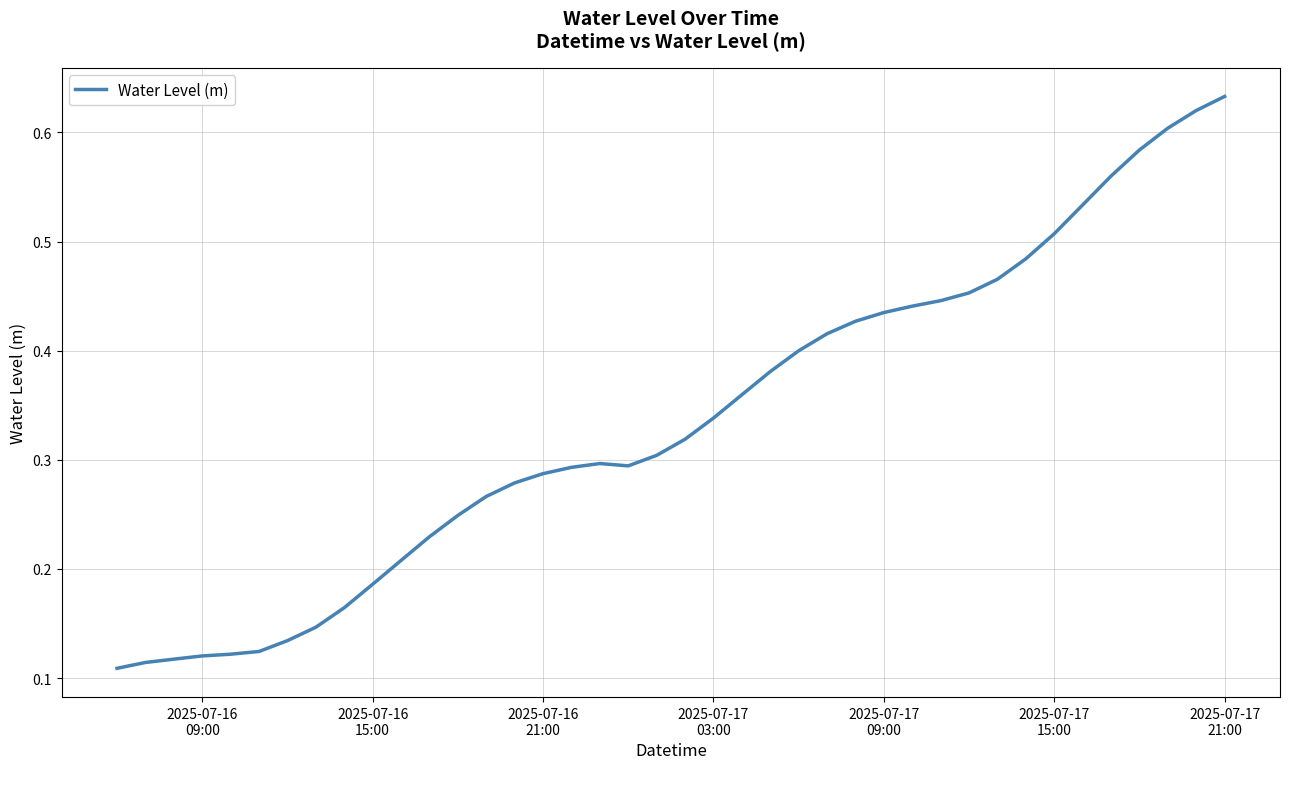

Reading left to right, transcribe all the data shown in this chart.

0.1	0.1	0.1	0.1	0.1	0.1	0.1	0.1	0.2	0.2	0.2	0.2	0.2	0.3	0.3	0.3	0.3	0.3	0.3	0.3	0.3	0.3	0.4	0.4	0.4	0.4	0.4	0.4	0.4	0.4	0.5	0.5	0.5	0.5	0.5	0.6	0.6	0.6	0.6	0.6